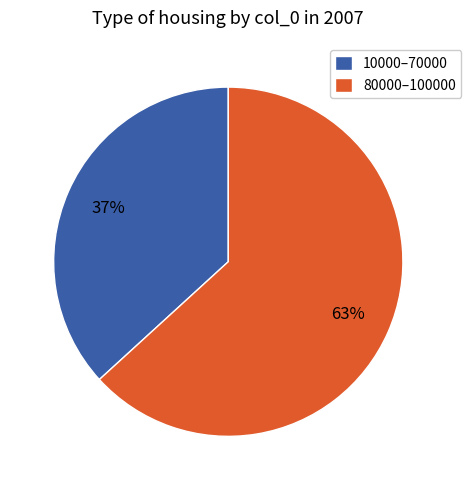

To the nearest percent, what portion does 10000–70000 represent?

37%